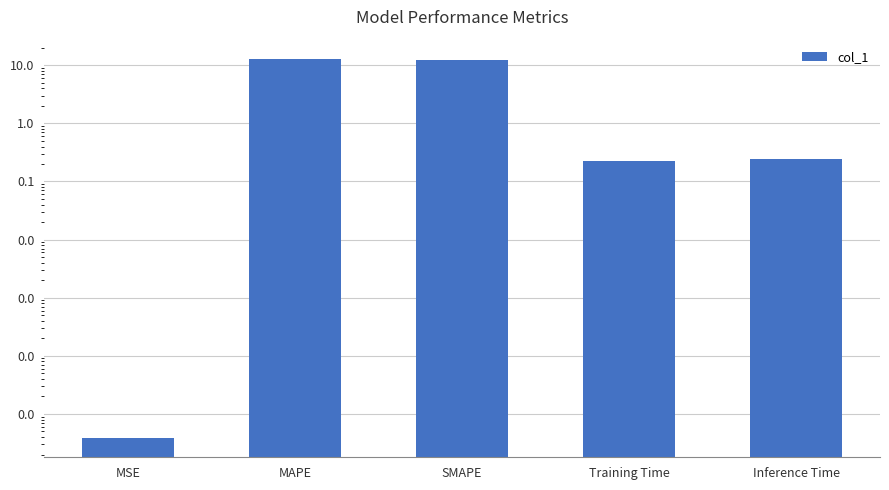

What is the sum of the values at MSE and Training Time?

0.2